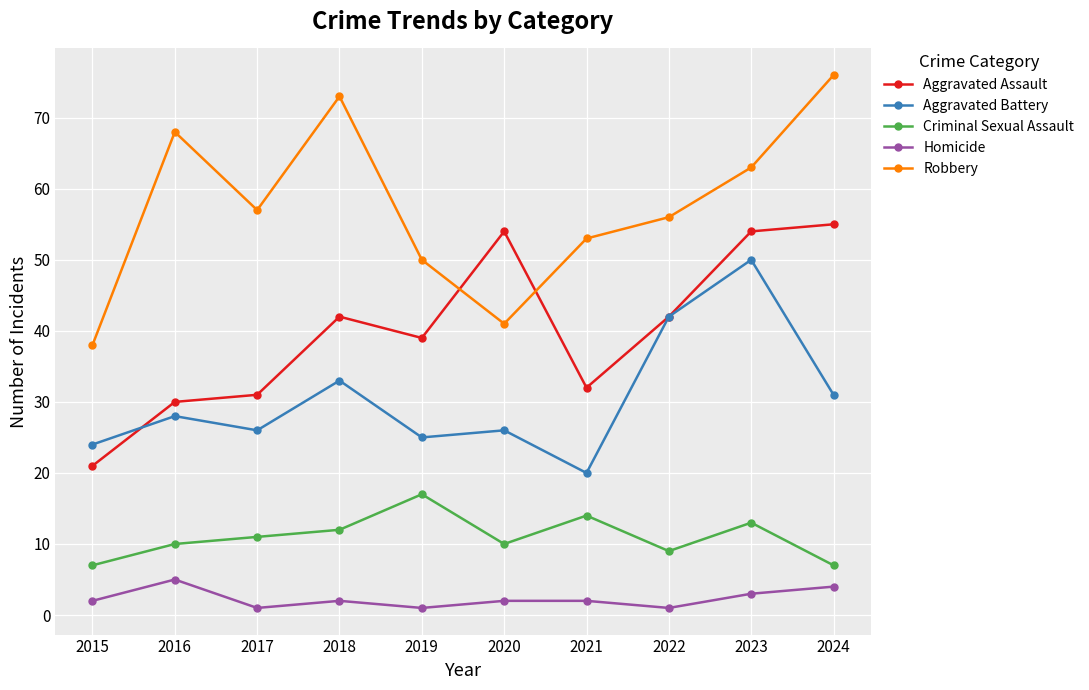

True or false: Criminal Sexual Assault has more than 0 points higher than both neighbors.

True